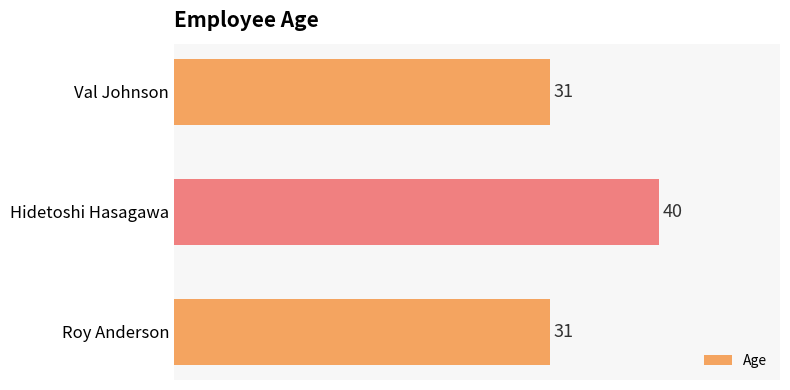

Count the values in the range 31 to 40.

3